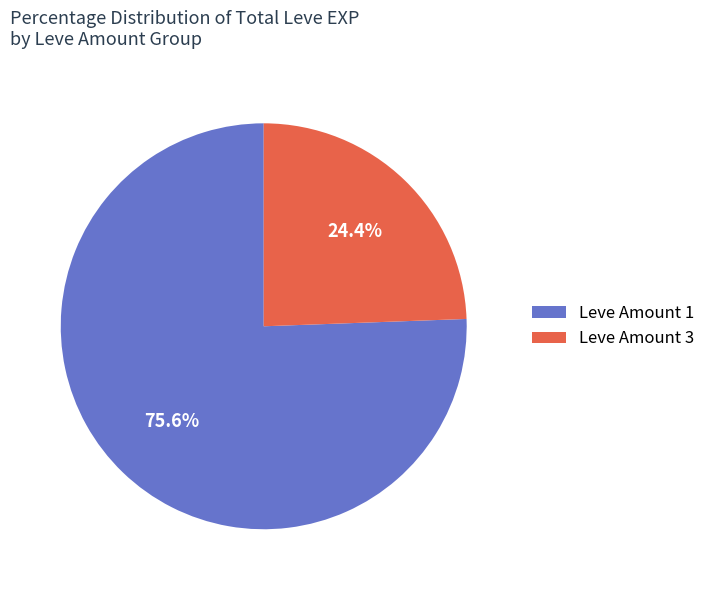

Rank the categories by value from lowest to highest.

Leve Amount 3, Leve Amount 1